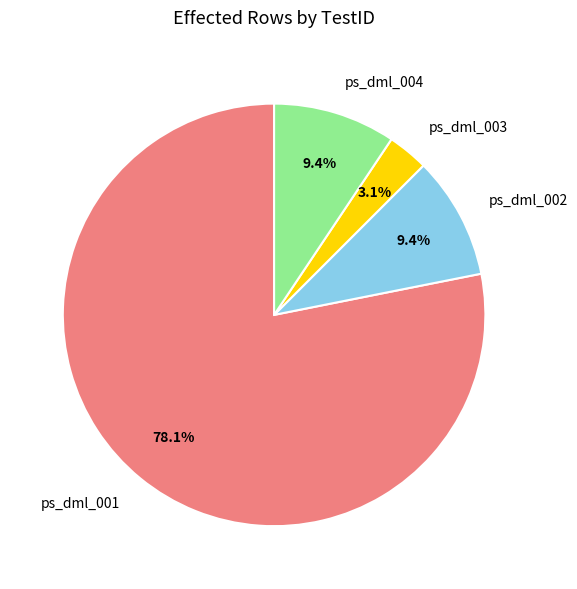

What portion of the pie excludes ps_dml_004?

90.6%